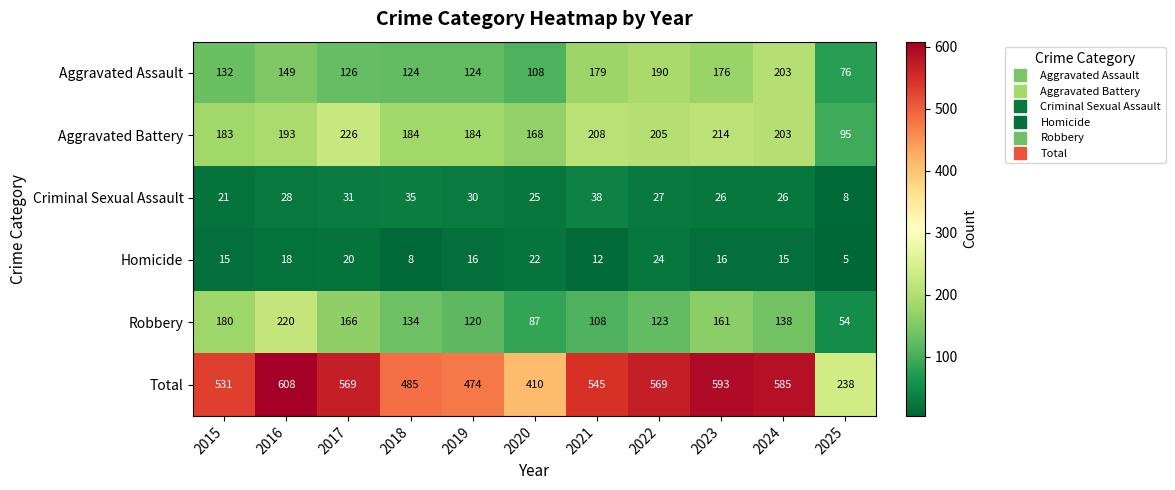

At which category is the sum across all series the highest?

2016